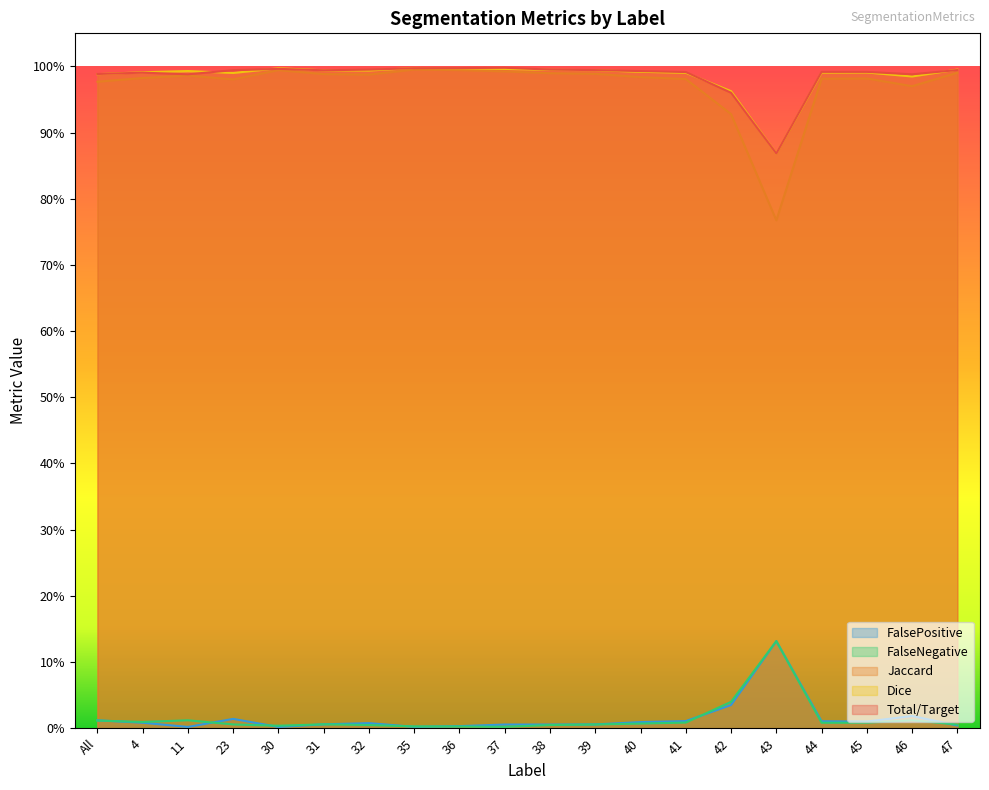

What are all the series names shown in the legend?

FalsePositive, FalseNegative, Jaccard, Dice, Total/Target